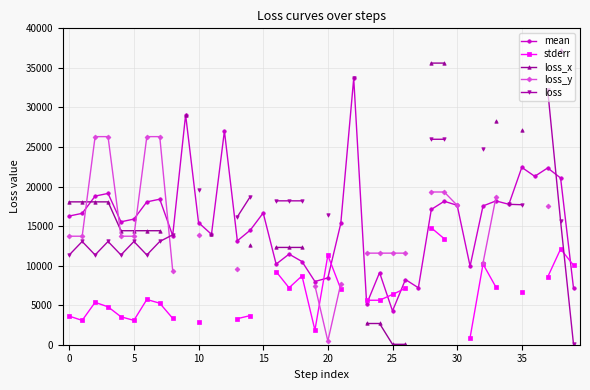

How many values in the mean series are below 16270?

20